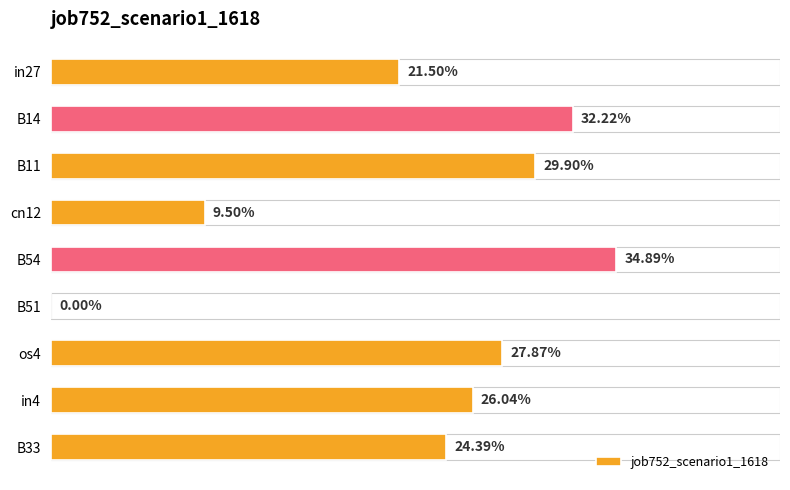

Are the bars horizontal?

Yes